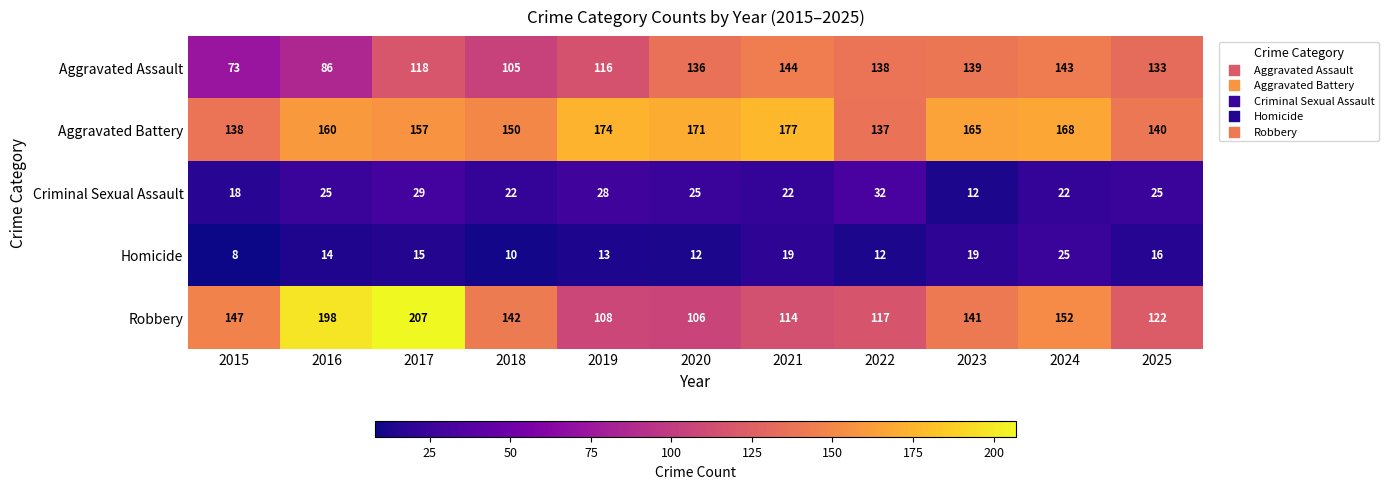

What is the spread (max minus min) of values at 2016?

184